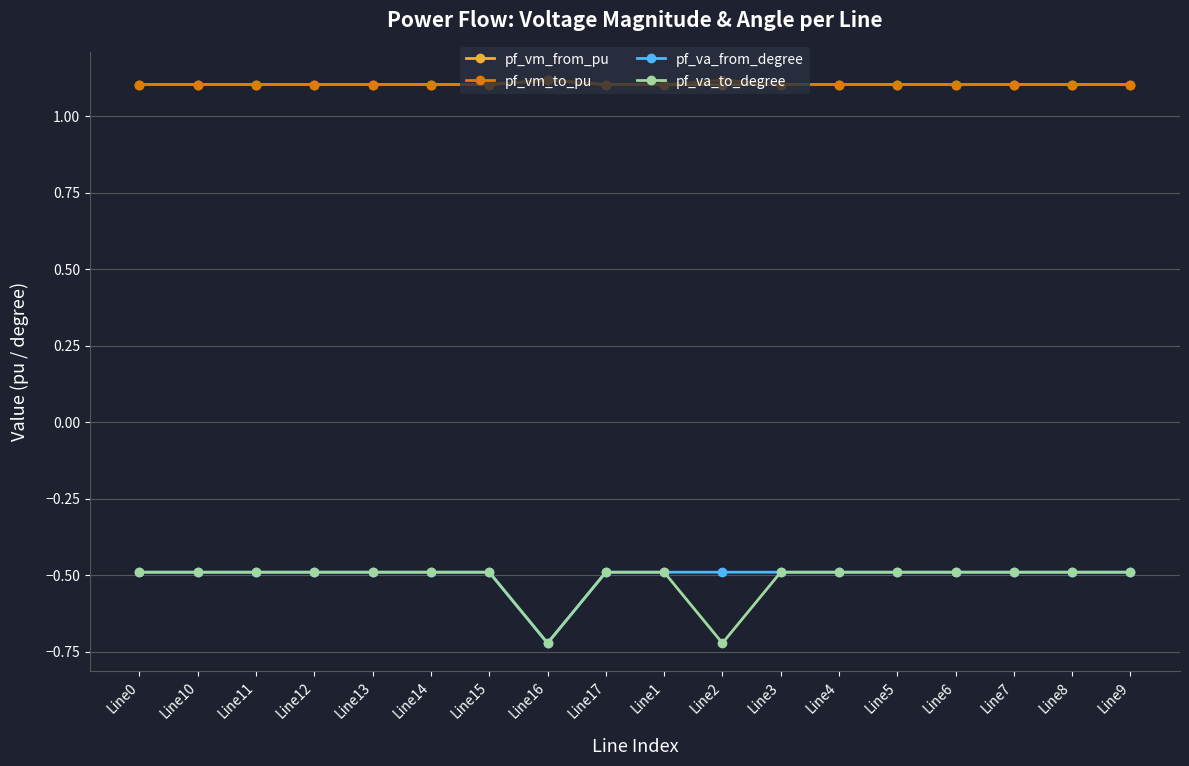

At how many categories does at least one series exceed 0?

18